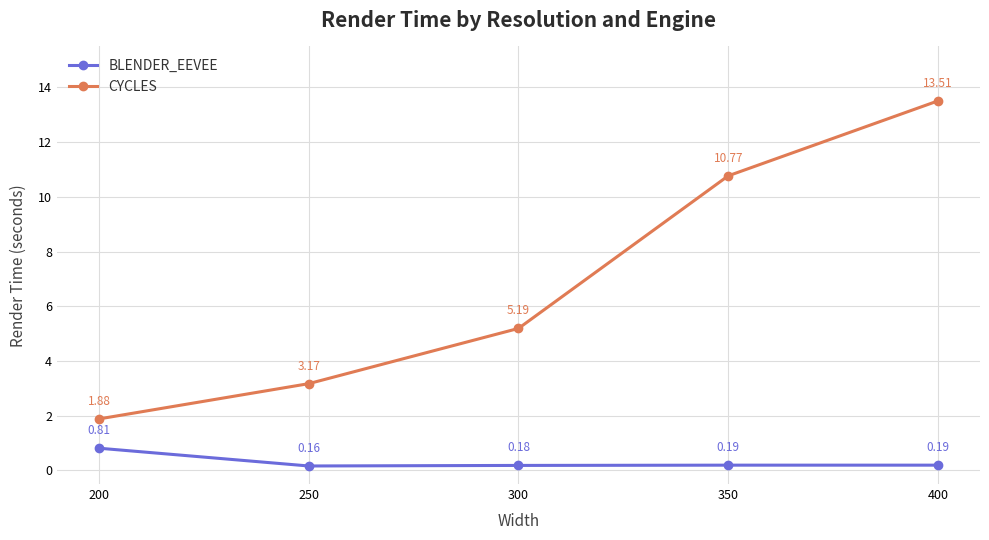

Is this an area chart (filled region under the line)?

No